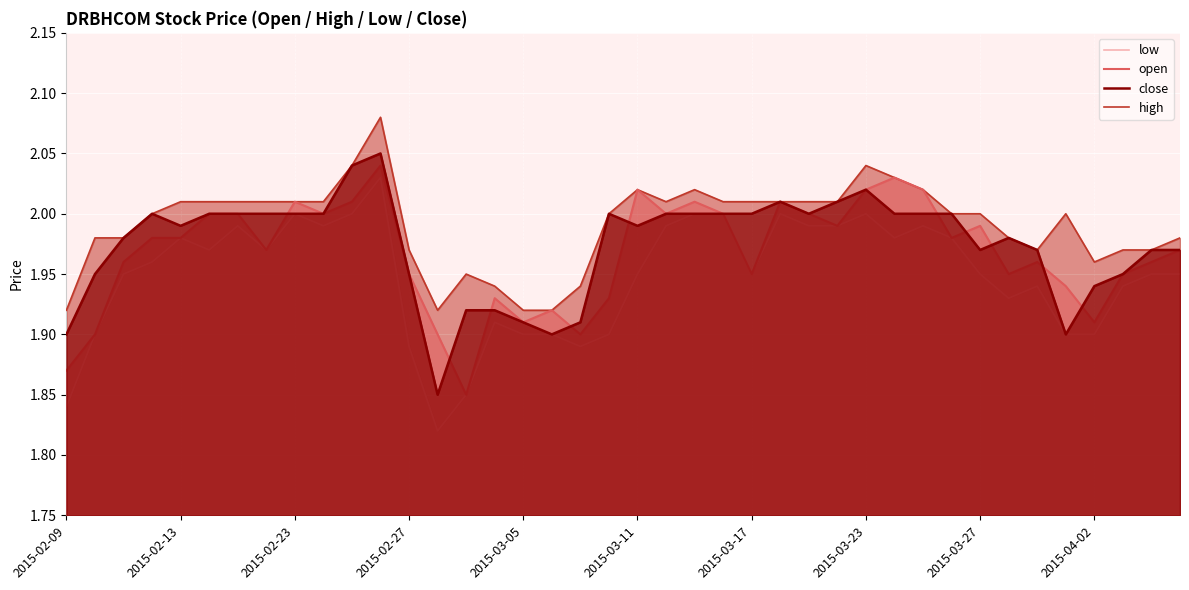

True or false: close has a value of 2.8 at 2015-03-23.

False